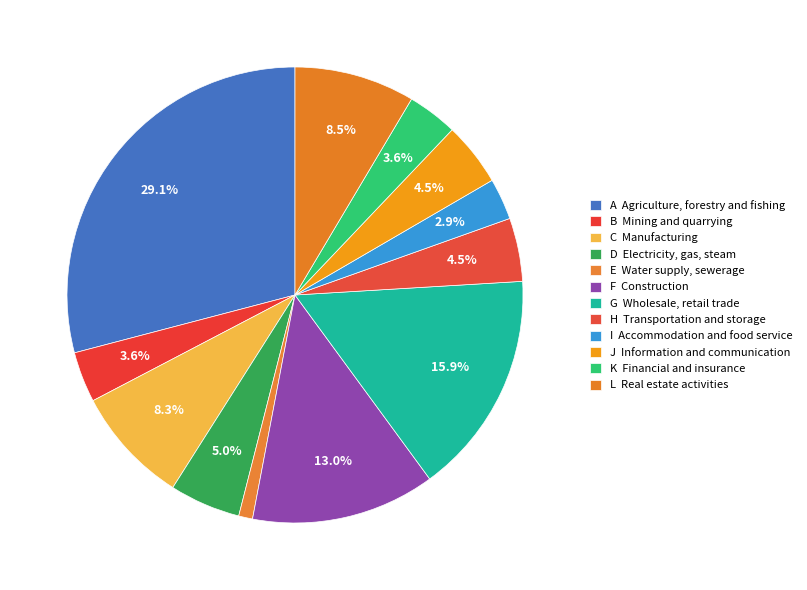

Does any single category account for the majority?

No